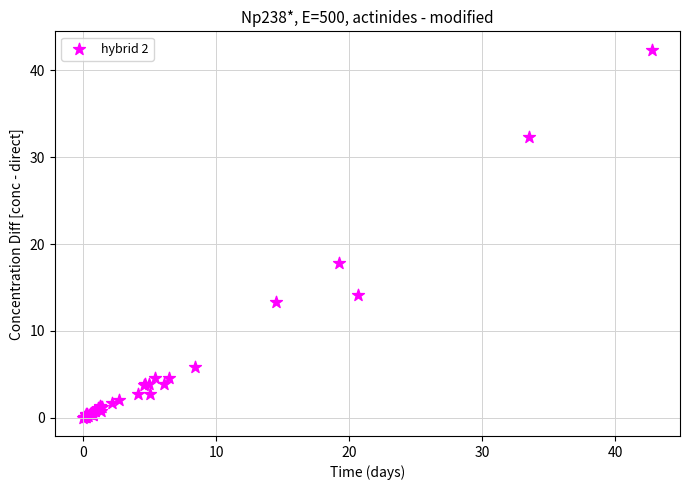

What Y value in the scatter plot is closest to 21?

17.8